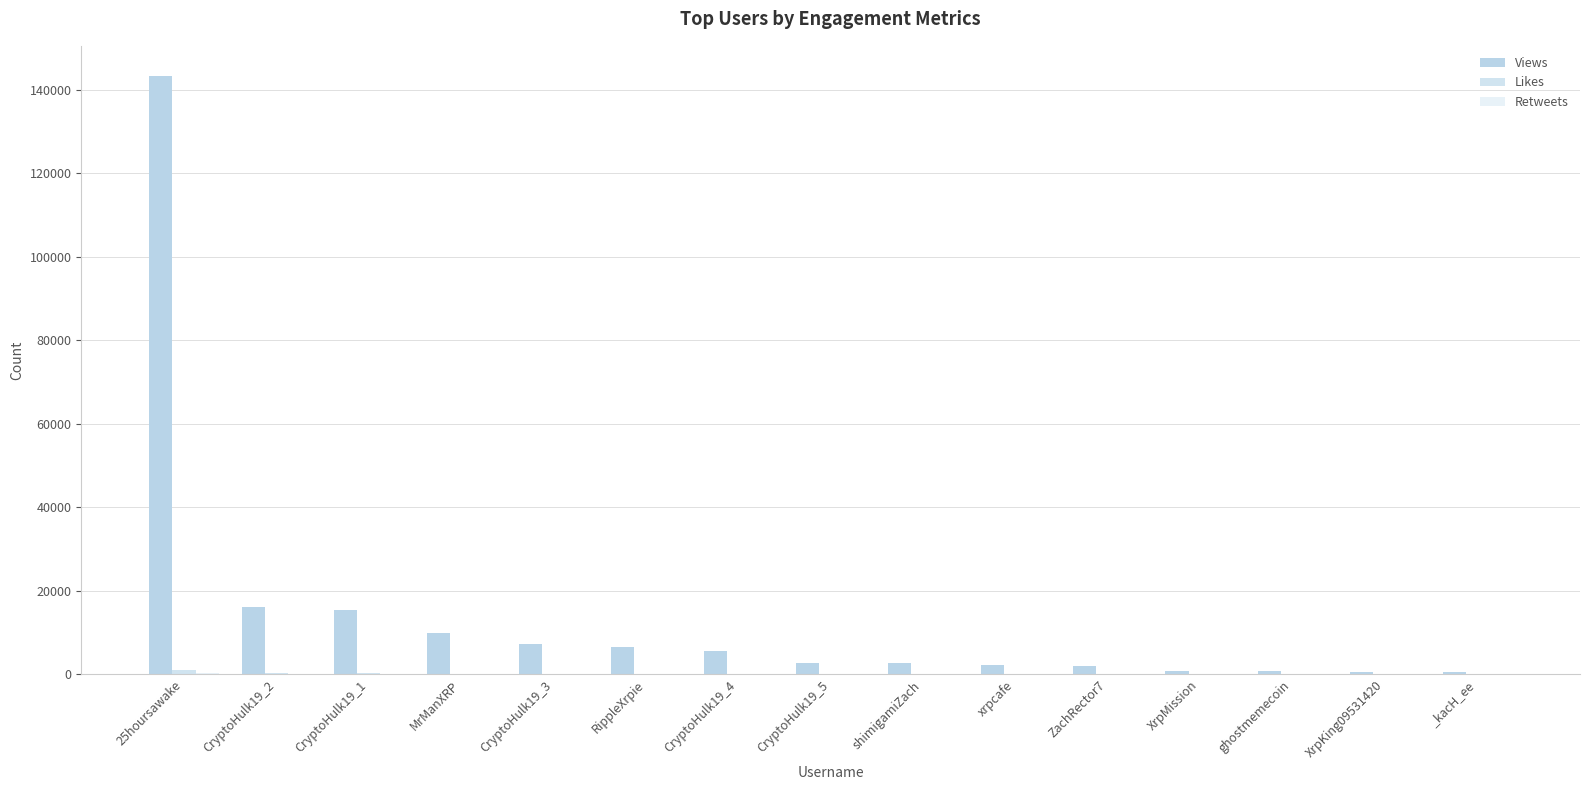

True or false: Views has a value of 611 at _kacH_ee.

True